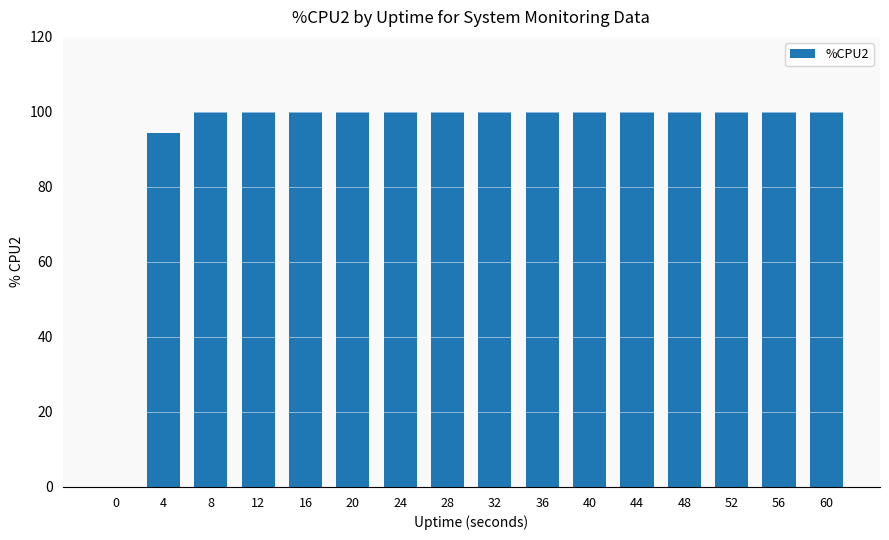

Reading left to right, list all the values displayed in this chart.

0=0.0	4=94.5	8=100.0	12=100.0	16=100.0	20=100.0	24=100.0	28=100.0	32=100.0	36=100.0	40=100.0	44=100.0	48=100.0	52=100.0	56=100.0	60=100.0